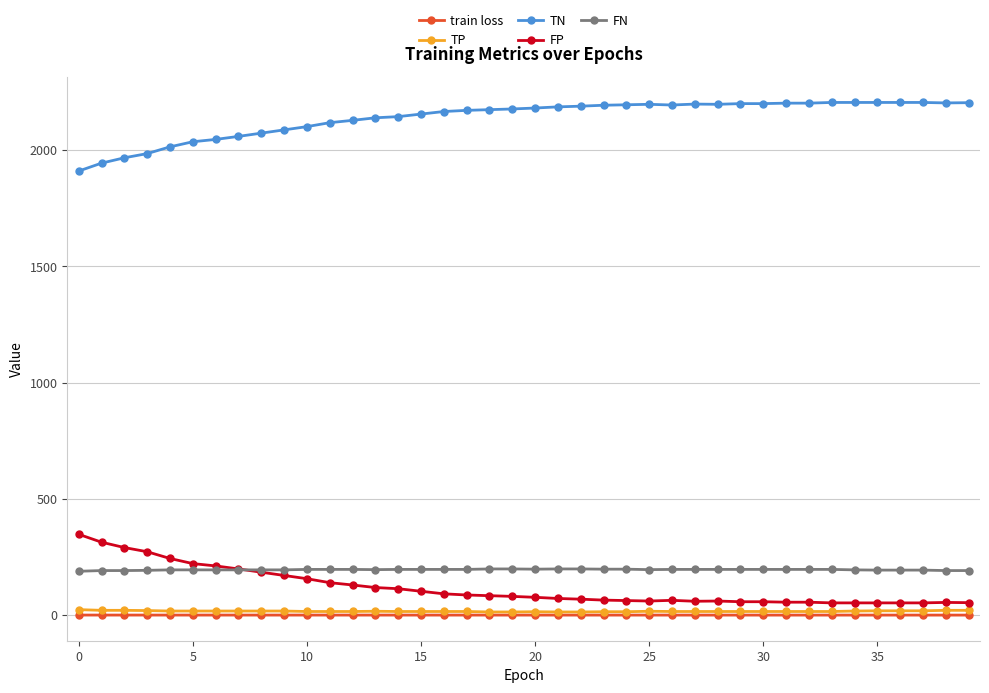

True or false: FP and TN cross at least once.

False